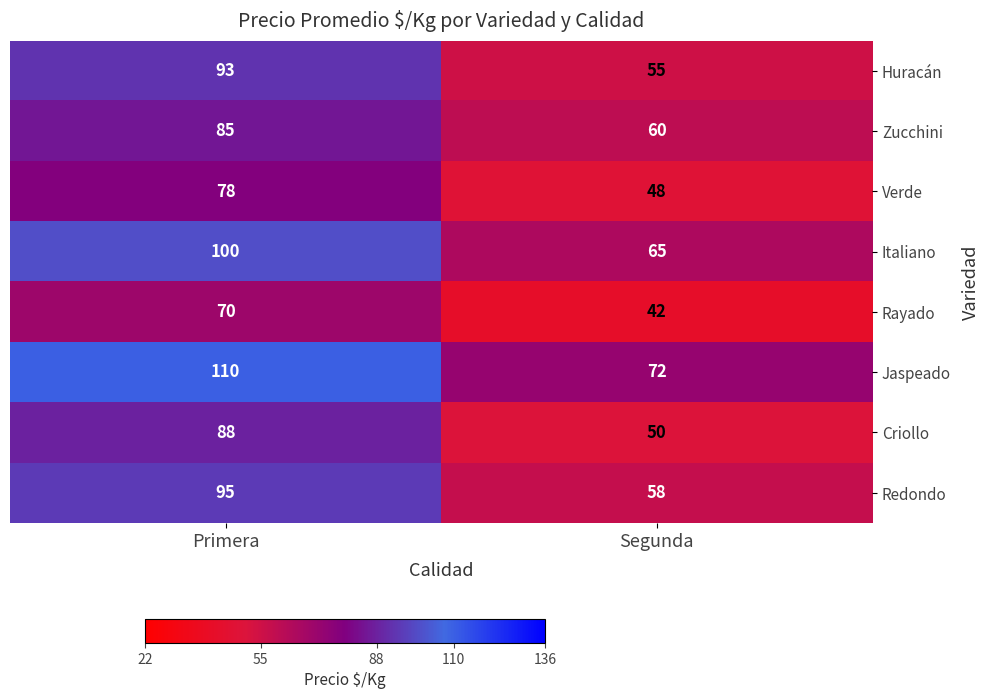

What is the difference between the Rayado values at Primera and Segunda?

28